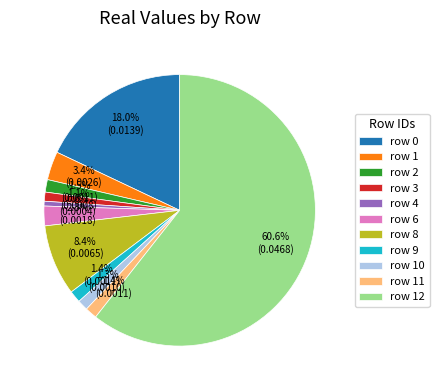

Does row 12 account for over 50% of the chart?

Yes